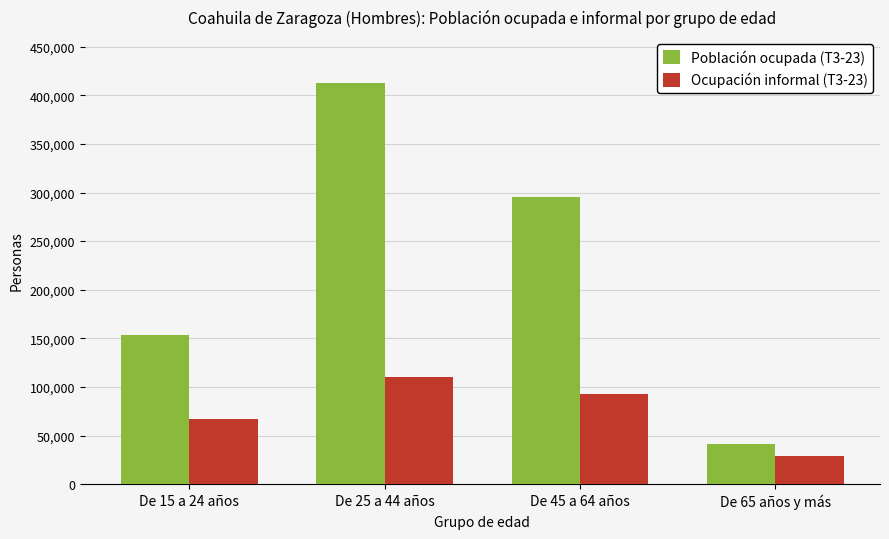

At which label does Ocupación informal (T3-23) first exceed 92537?

De 25 a 44 años